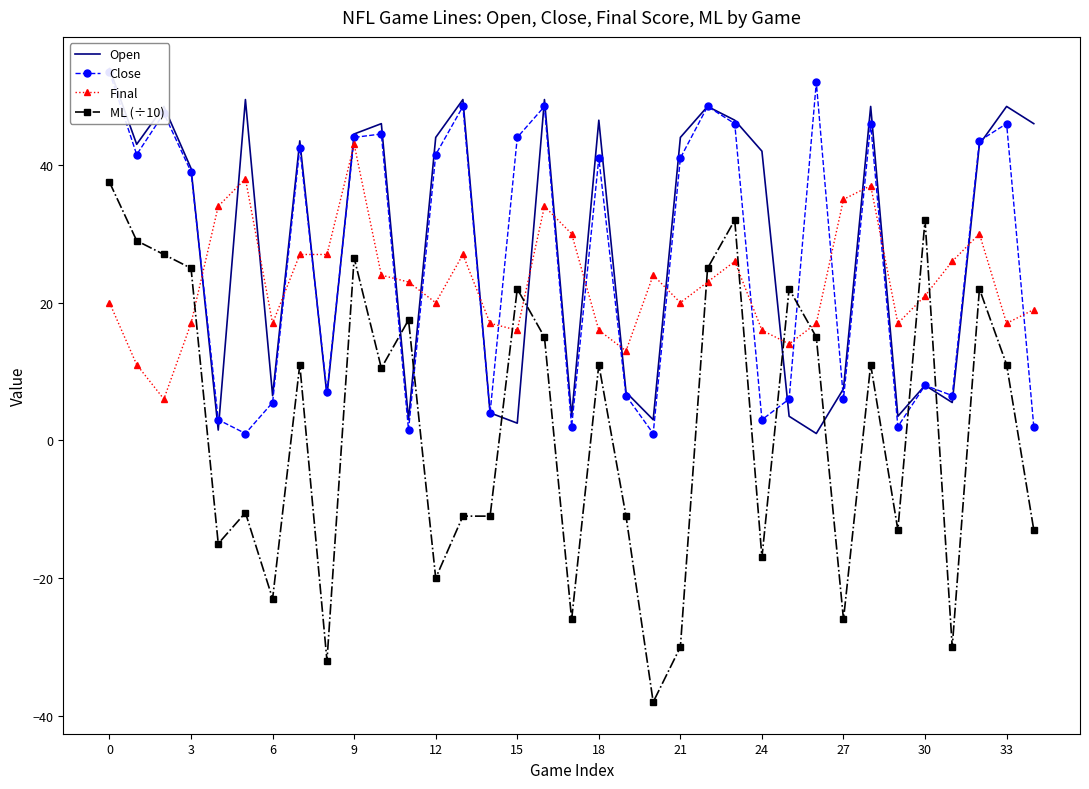

What is the minimum value shown in the chart?

-38.0